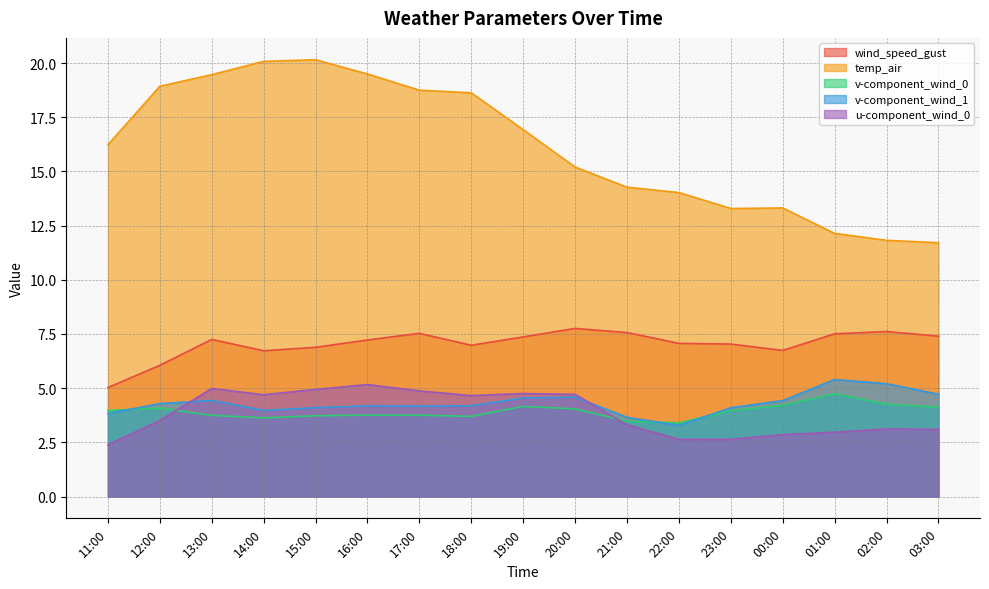

What is the sum of the v-component_wind_0 values at 11:00 and 02:00?

8.2